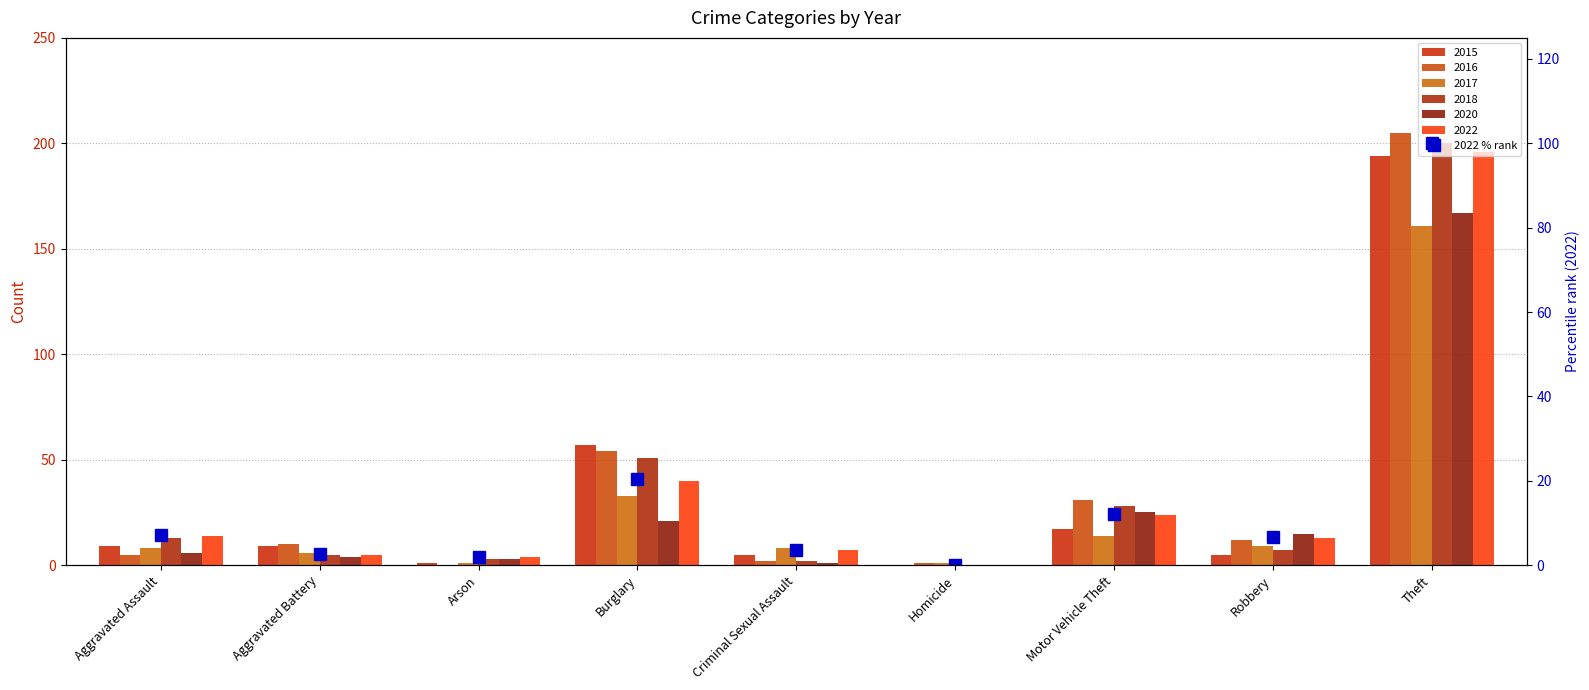

How many data points are above 6?

5